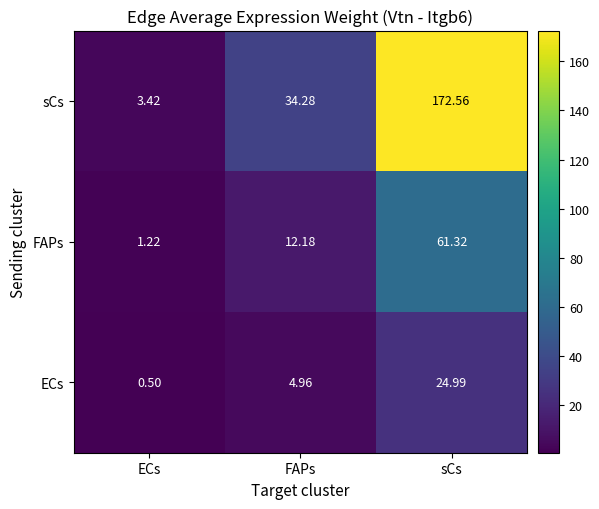

Where is FAPs nearest to the value 31?

FAPs